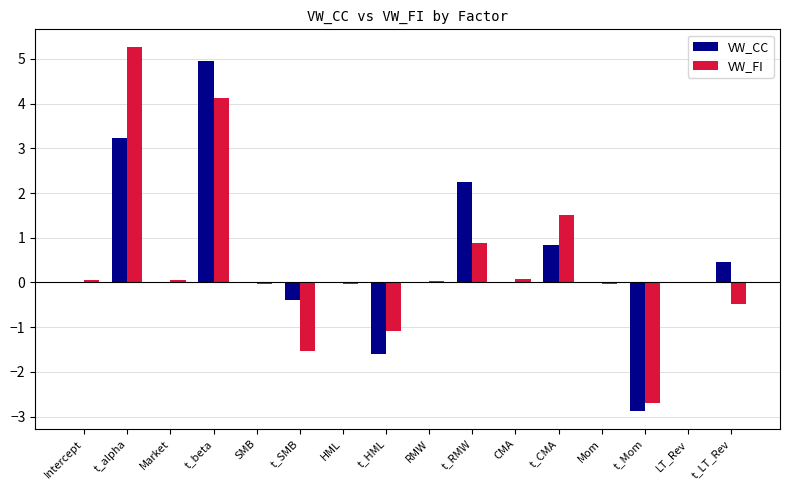

Which series has the widest spread of values?

VW_FI